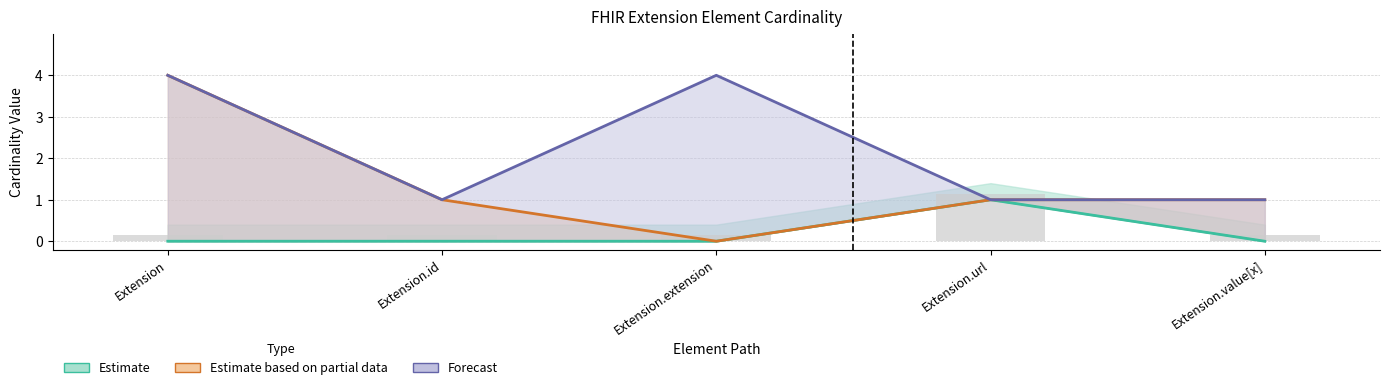

How many distinct data groups are displayed?

3